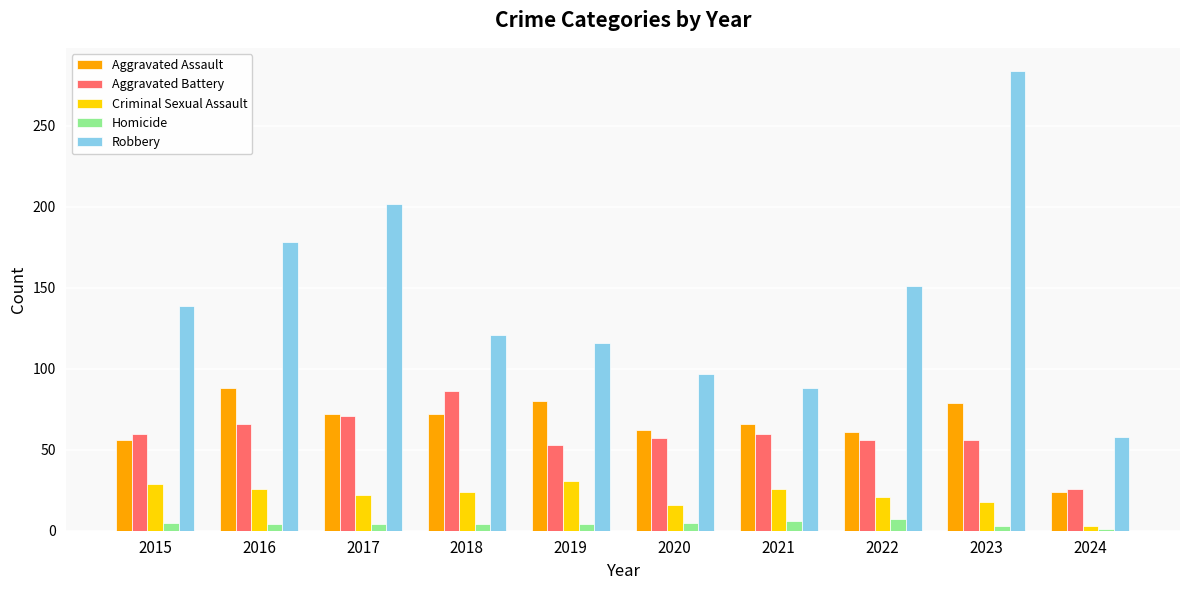

What is the difference between the maximum and second lowest values in the Aggravated Battery series?

33